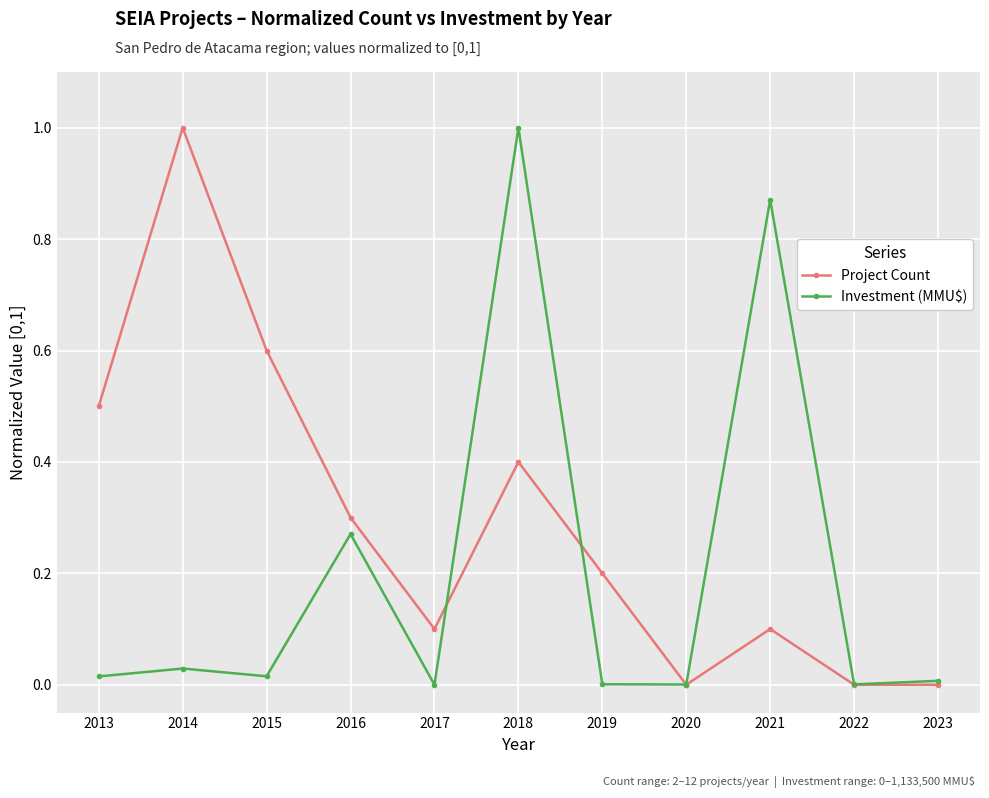

Is it true that Project Count equals 0.3 at 2016?

True